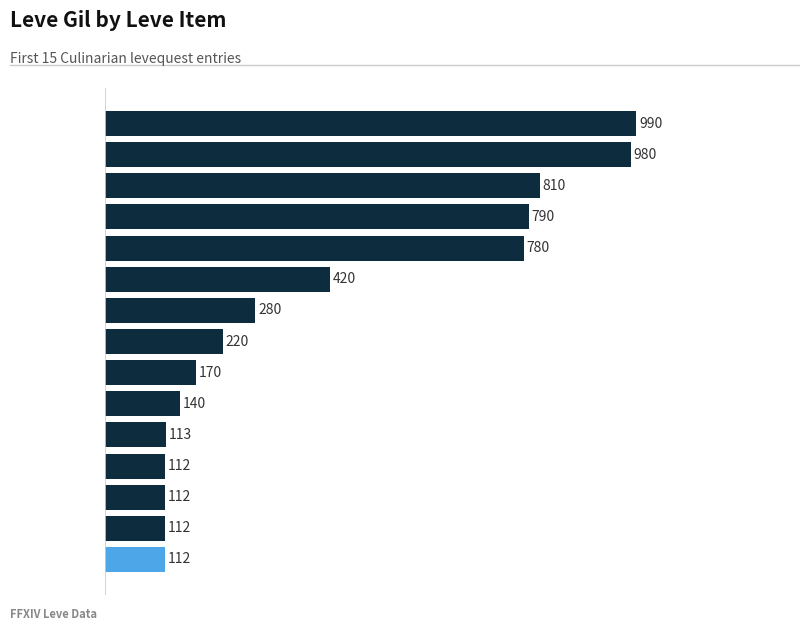

How many bars are there in total?

15